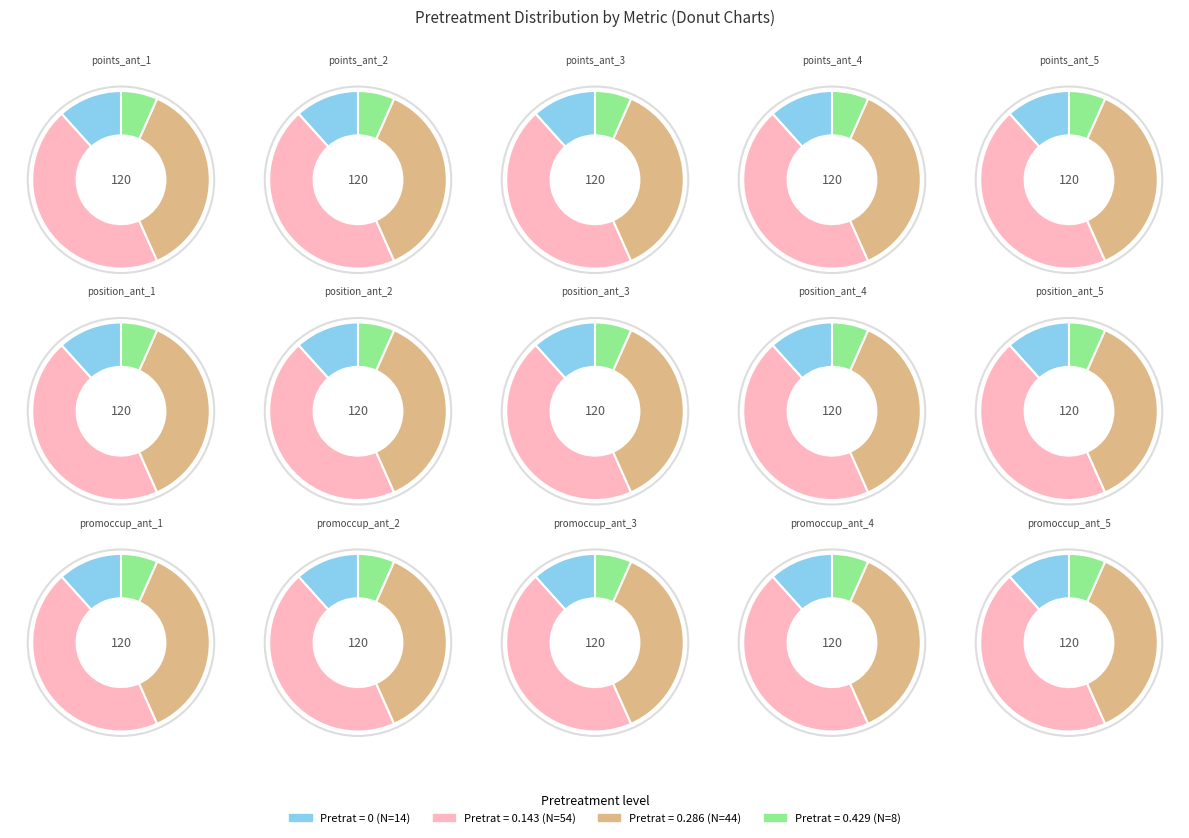

Which has a higher value, position_ant_3 or points_ant_1?

position_ant_3